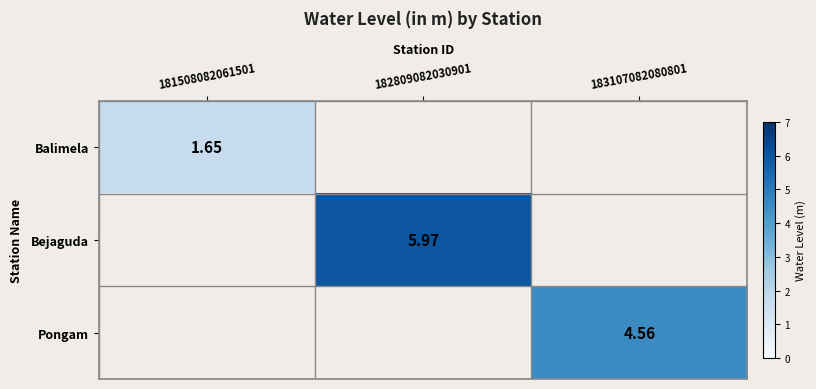

At how many categories does at least one series exceed 2?

2